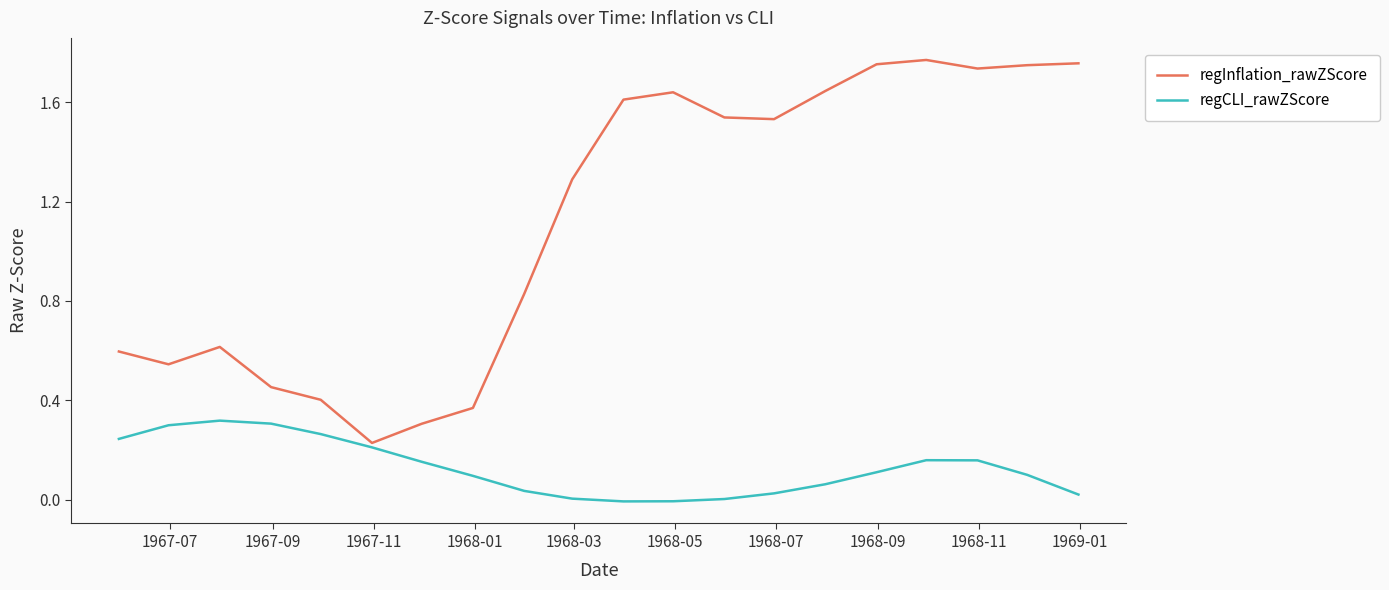

Which series has the widest spread of values?

regInflation_rawZScore